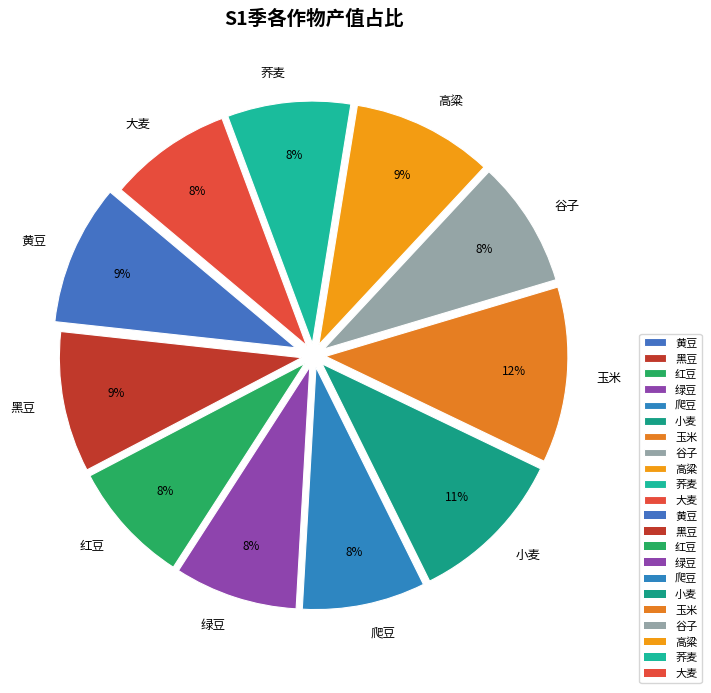

Do 谷子 and 玉米 together represent more than half of the pie?

No